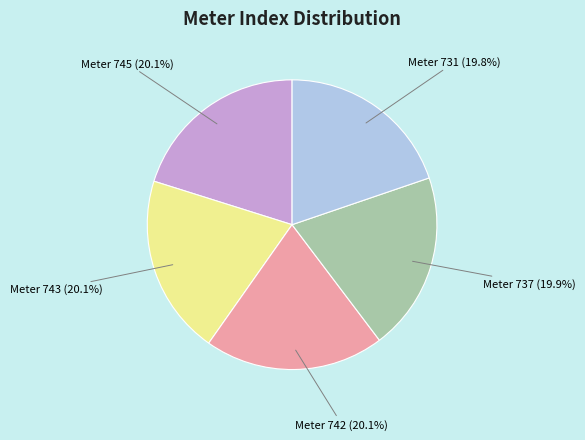

Is Meter 731 (19.8%) the majority of the pie?

No